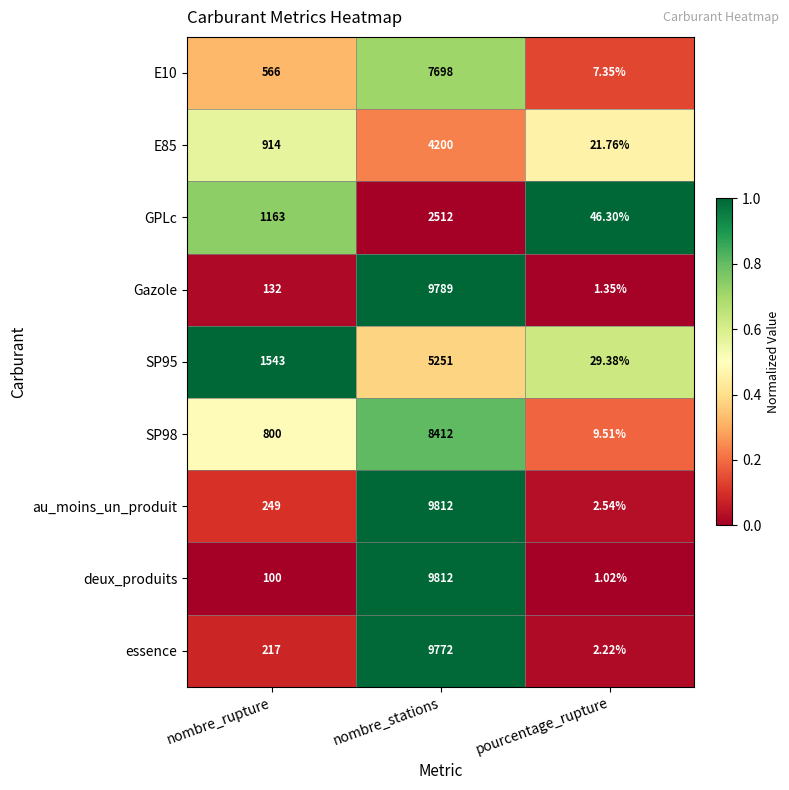

Which label corresponds to the largest value in the chart?

nombre_stations